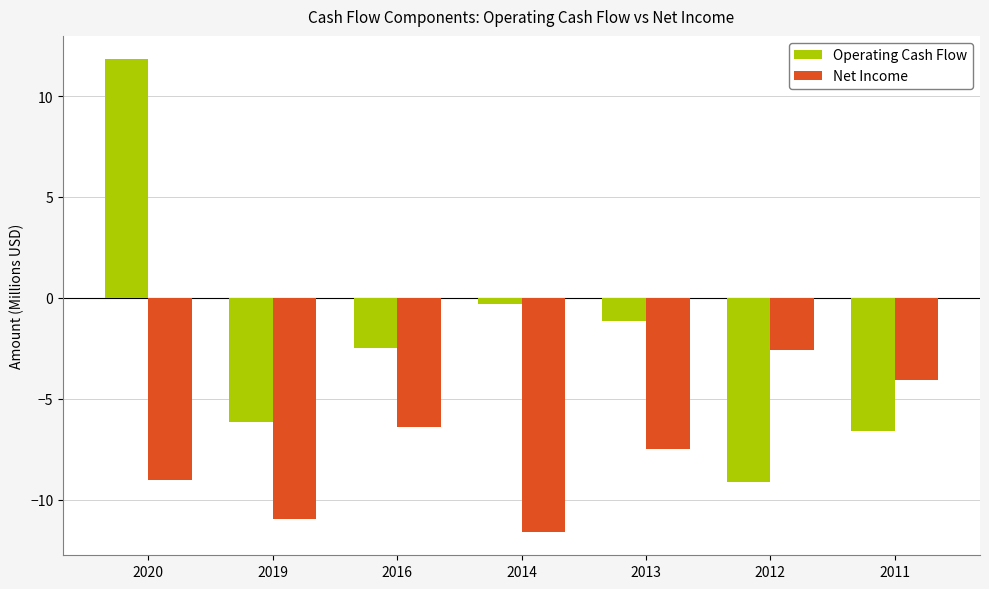

Between 2019 and 2012, which series saw the biggest shift?

Net Income